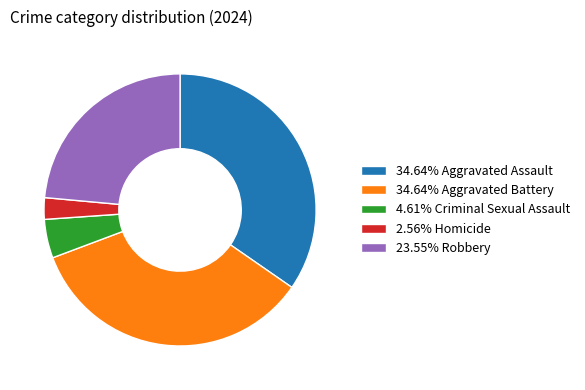

Approximately how many times larger is the value at 4.61% Criminal Sexual Assault compared to 2.56% Homicide?

1.8